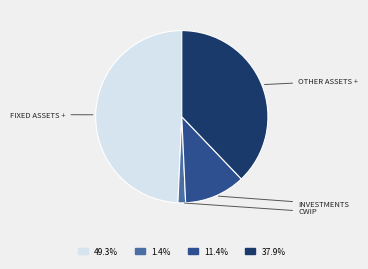

Does any single category account for the majority?

No